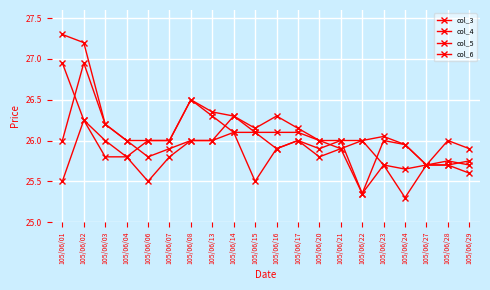

Reading left to right, extract all data points from this chart.

col_3: 105/06/01=26.0	105/06/02=26.9	105/06/03=26.2	105/06/04=26.0	105/06/06=25.8	105/06/07=25.9	105/06/08=26.0	105/06/13=26.0	105/06/14=26.3	105/06/15=26.1	105/06/16=26.1	105/06/17=26.1	105/06/20=26.0	105/06/21=25.9	105/06/22=26.0	105/06/23=25.7	105/06/24=25.6	105/06/27=25.7	105/06/28=25.7	105/06/29=25.8
col_4: 105/06/01=27.3	105/06/02=27.2	105/06/03=26.2	105/06/04=26.0	105/06/06=26.0	105/06/07=26.0	105/06/08=26.5	105/06/13=26.4	105/06/14=26.3	105/06/15=26.1	105/06/16=26.3	105/06/17=26.1	105/06/20=26.0	105/06/21=26.0	105/06/22=26.0	105/06/23=26.1	105/06/24=25.9	105/06/27=25.7	105/06/28=26.0	105/06/29=25.9
col_5: 105/06/01=25.5	105/06/02=26.2	105/06/03=25.8	105/06/04=25.8	105/06/06=25.5	105/06/07=25.8	105/06/08=26.0	105/06/13=26.0	105/06/14=26.1	105/06/15=25.5	105/06/16=25.9	105/06/17=26.0	105/06/20=25.8	105/06/21=25.9	105/06/22=25.4	105/06/23=25.7	105/06/24=25.3	105/06/27=25.7	105/06/28=25.7	105/06/29=25.6
col_6: 105/06/01=26.9	105/06/02=26.2	105/06/03=26.0	105/06/04=25.8	105/06/06=26.0	105/06/07=26.0	105/06/08=26.5	105/06/13=26.3	105/06/14=26.1	105/06/15=26.1	105/06/16=25.9	105/06/17=26.0	105/06/20=25.9	105/06/21=26.0	105/06/22=25.4	105/06/23=26.0	105/06/24=25.9	105/06/27=25.7	105/06/28=25.8	105/06/29=25.7